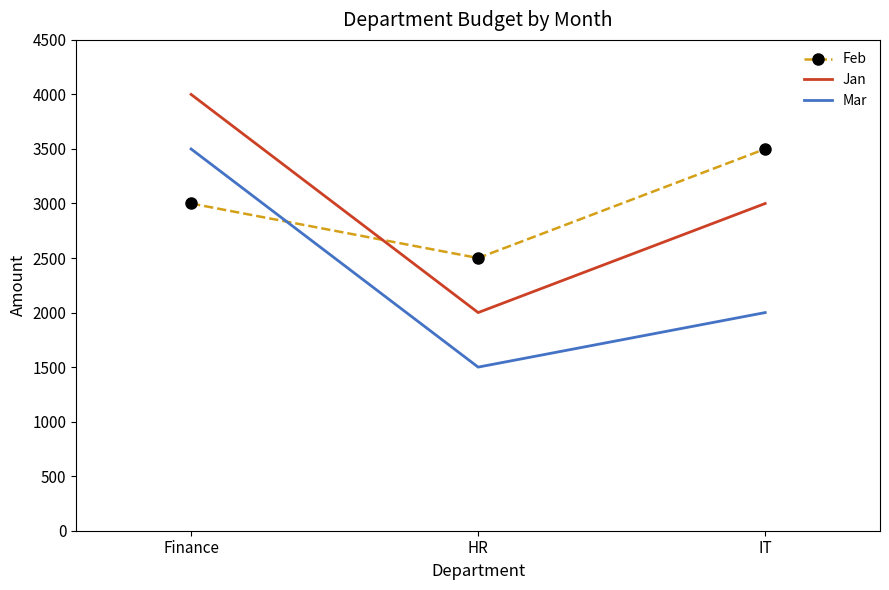

Which label corresponds to the smallest value in the chart?

HR